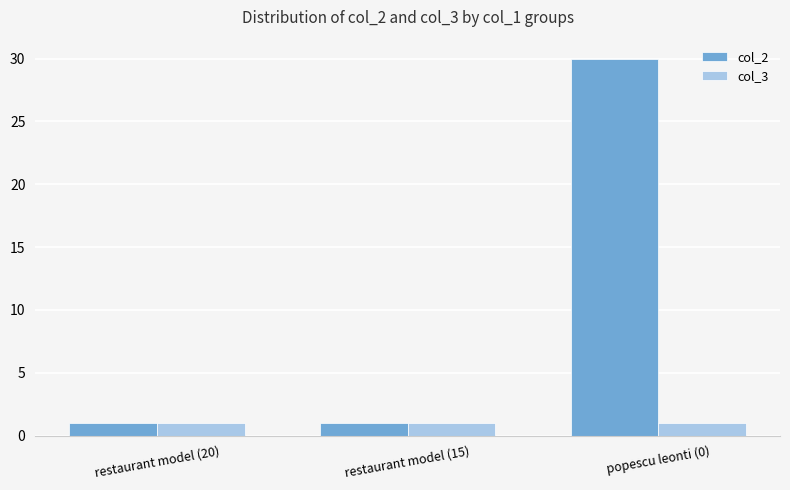

What position from the right is restaurant model (15)?

2